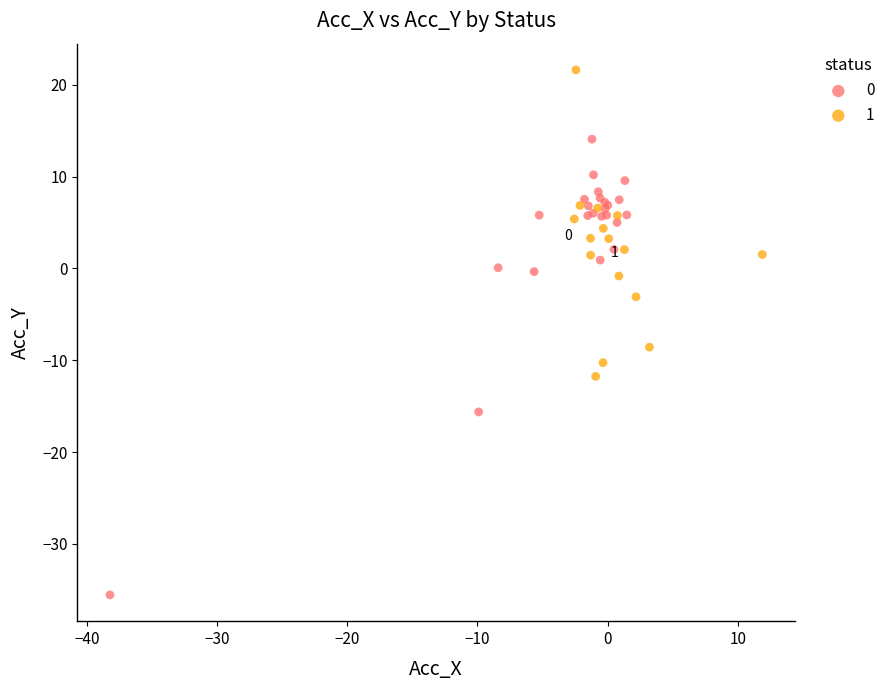

Which series contains the lowest Y value?

0